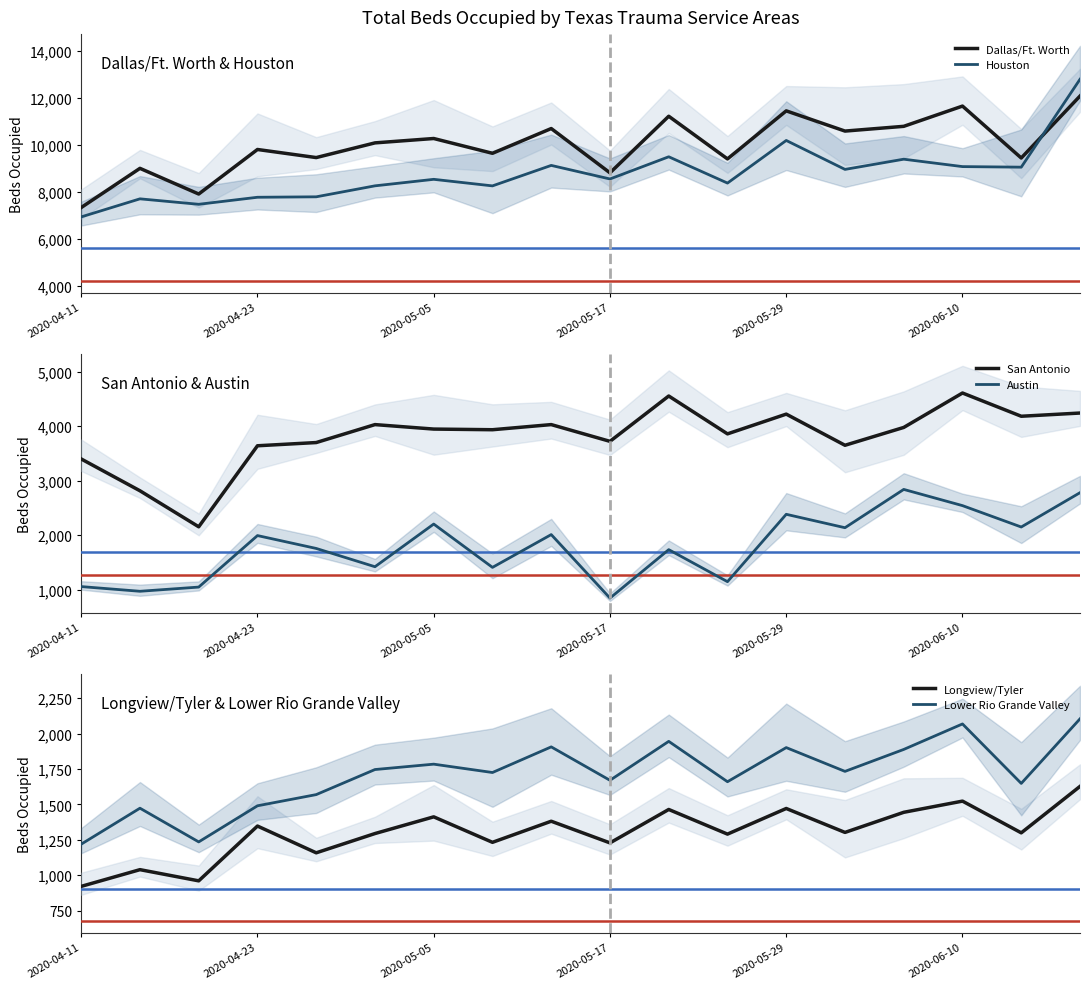

Which series ends up on top after the final intersection of Houston and Dallas/Ft. Worth?

Houston